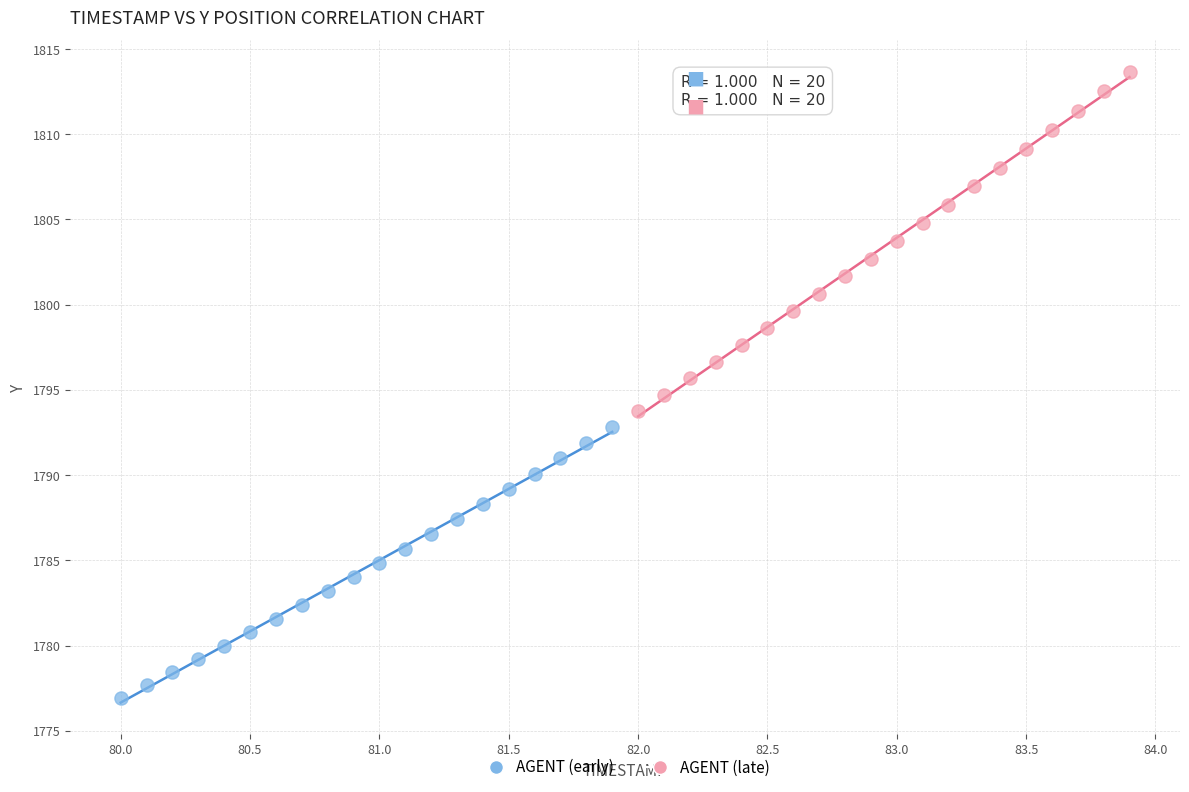

Which series reaches the maximum Y coordinate?

AGENT (late)